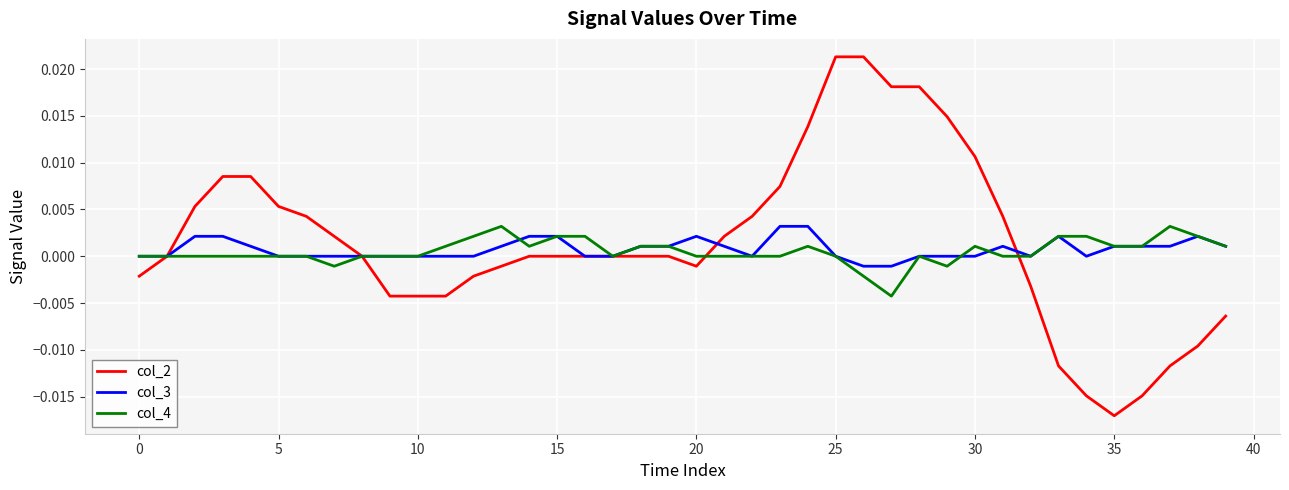

Which series has the largest range (max minus min)?

col_2